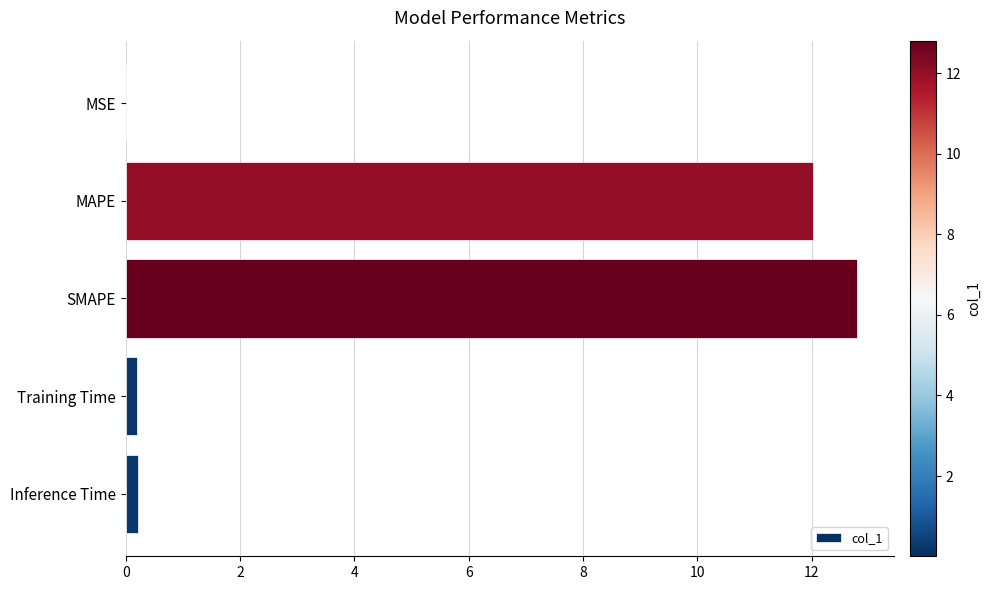

Is it true that the value at MAPE is 12.0?

True